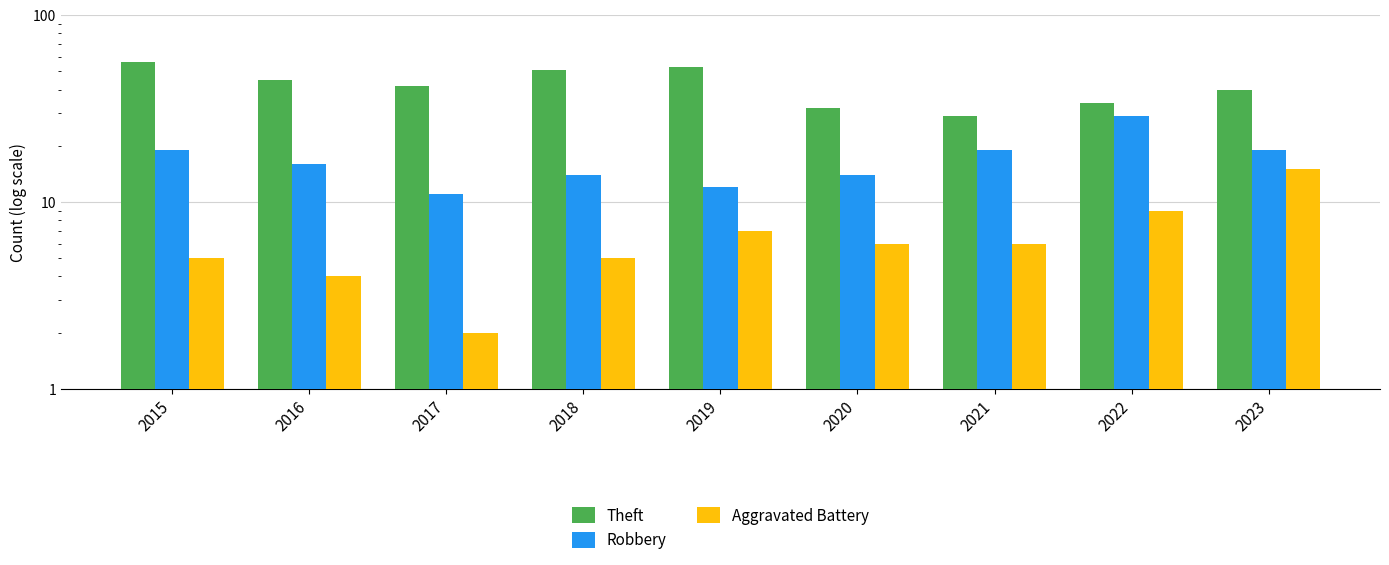

At which label is Aggravated Battery closest to 8?

2019